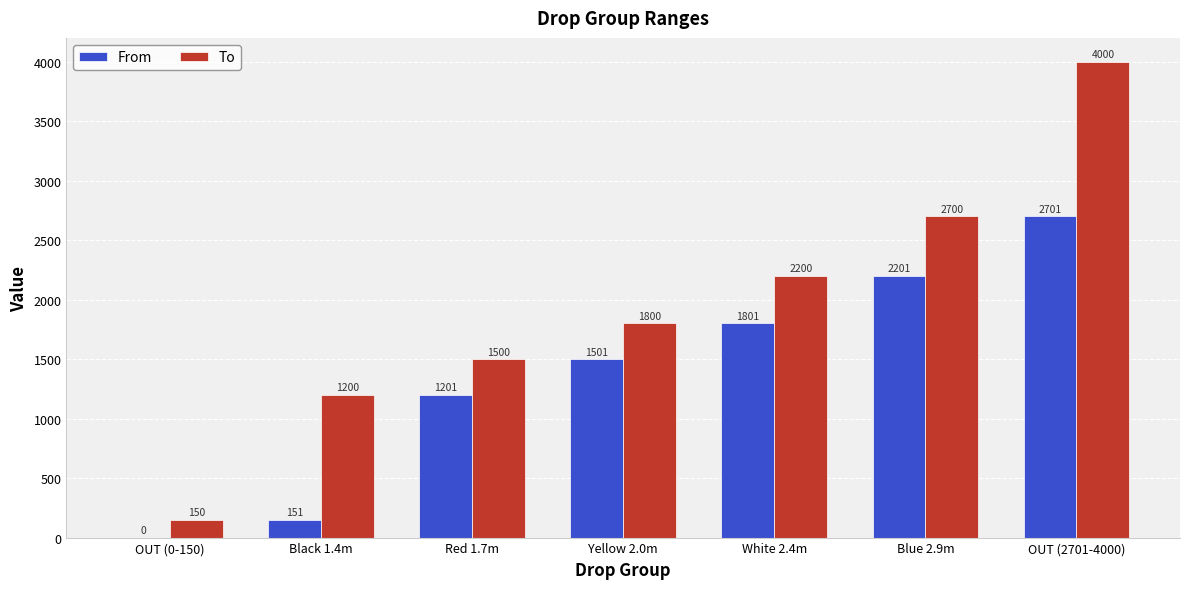

Between Yellow 2.0m and White 2.4m, which series saw the biggest shift?

To